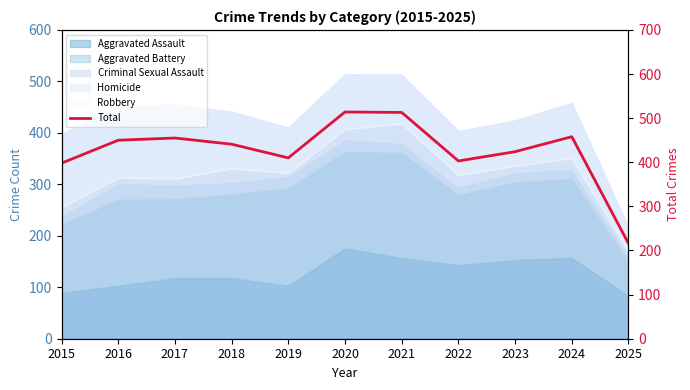

What value does the data have at 2017?

455